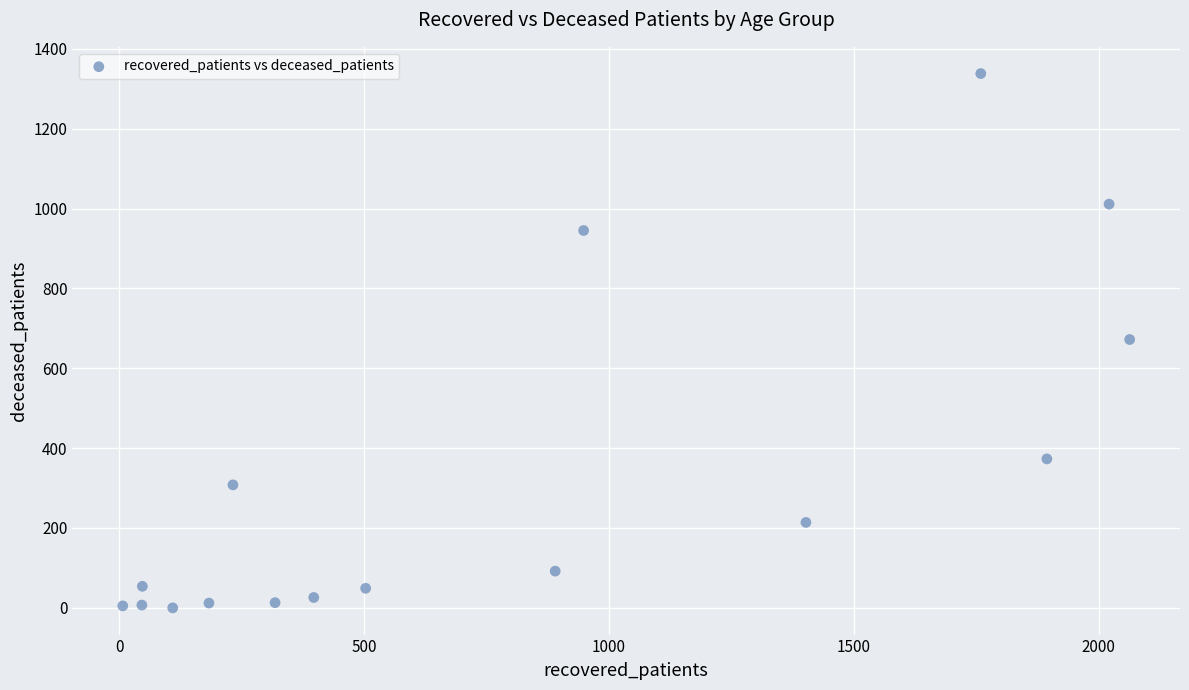

What is the range of Y values (max minus min)?

1338